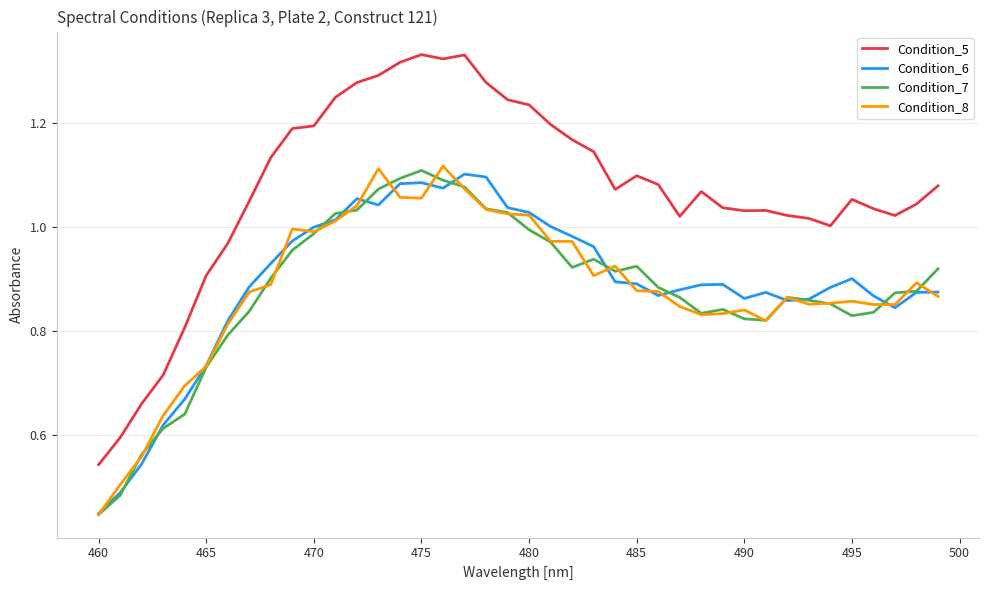

What are all the series names shown in the legend?

Condition_5, Condition_6, Condition_7, Condition_8